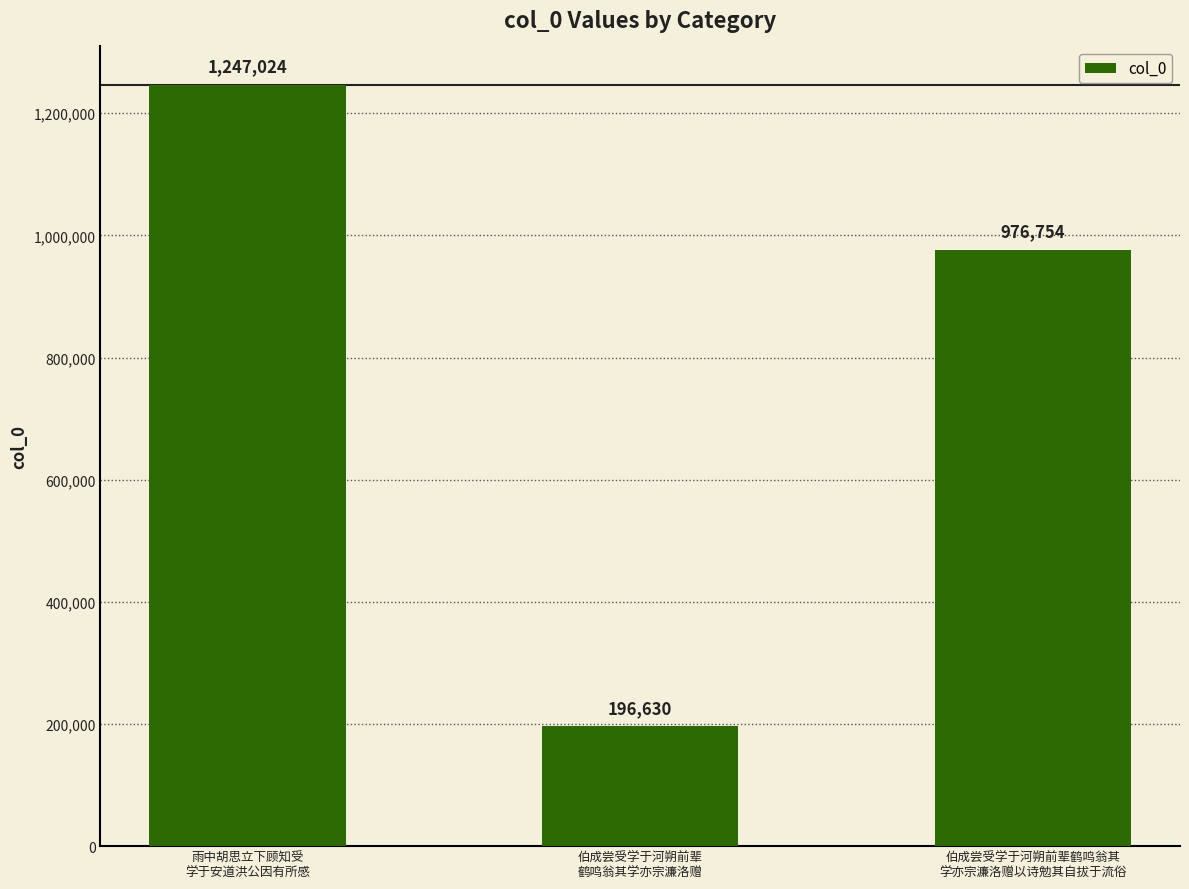

List the labels in order of value, smallest first.

伯成尝受学于河朔前辈
鹤鸣翁其学亦宗濂洛赠, 伯成尝受学于河朔前辈鹤鸣翁其
学亦宗濂洛赠以诗勉其自拔于流俗, 雨中胡思立下顾知受
学于安道洪公因有所感